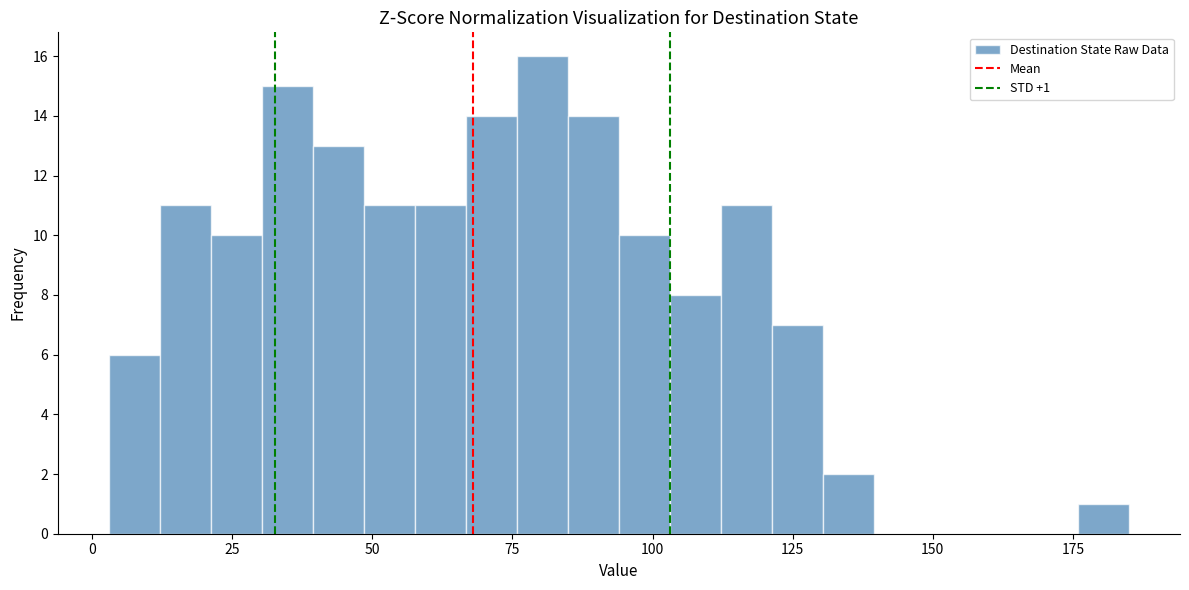

Read against the x-axis, roughly where is the centre of the tallest bar?

80